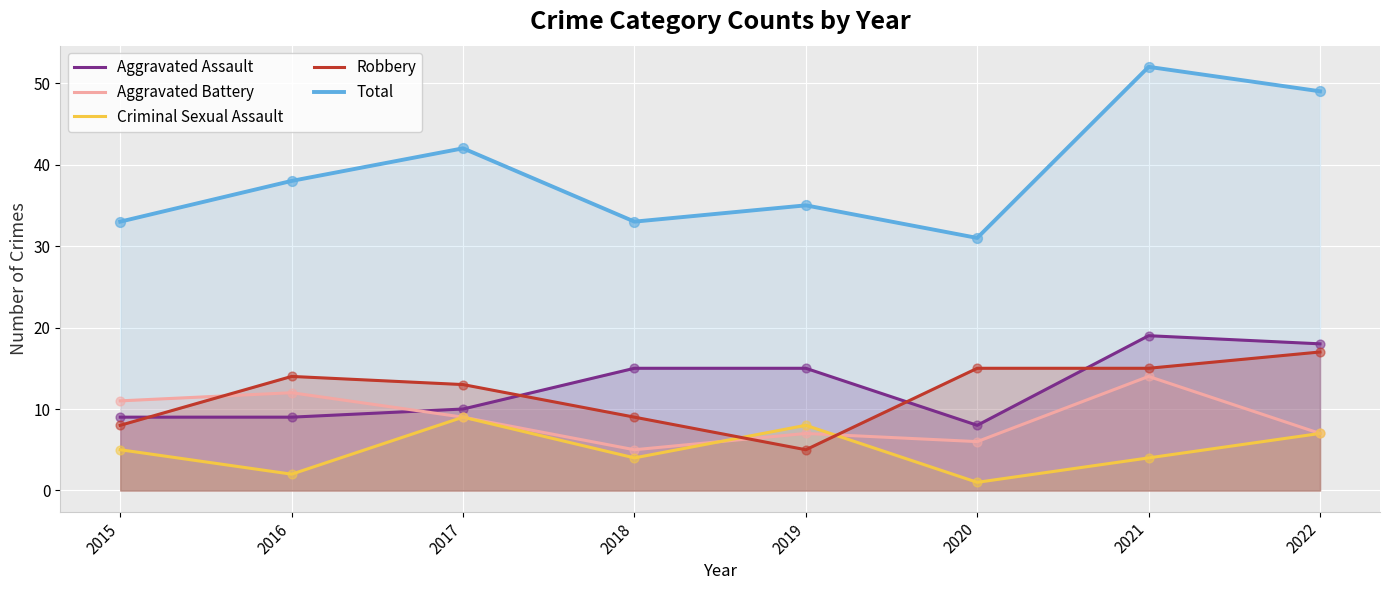

What is the total value across all series at 2022?

98